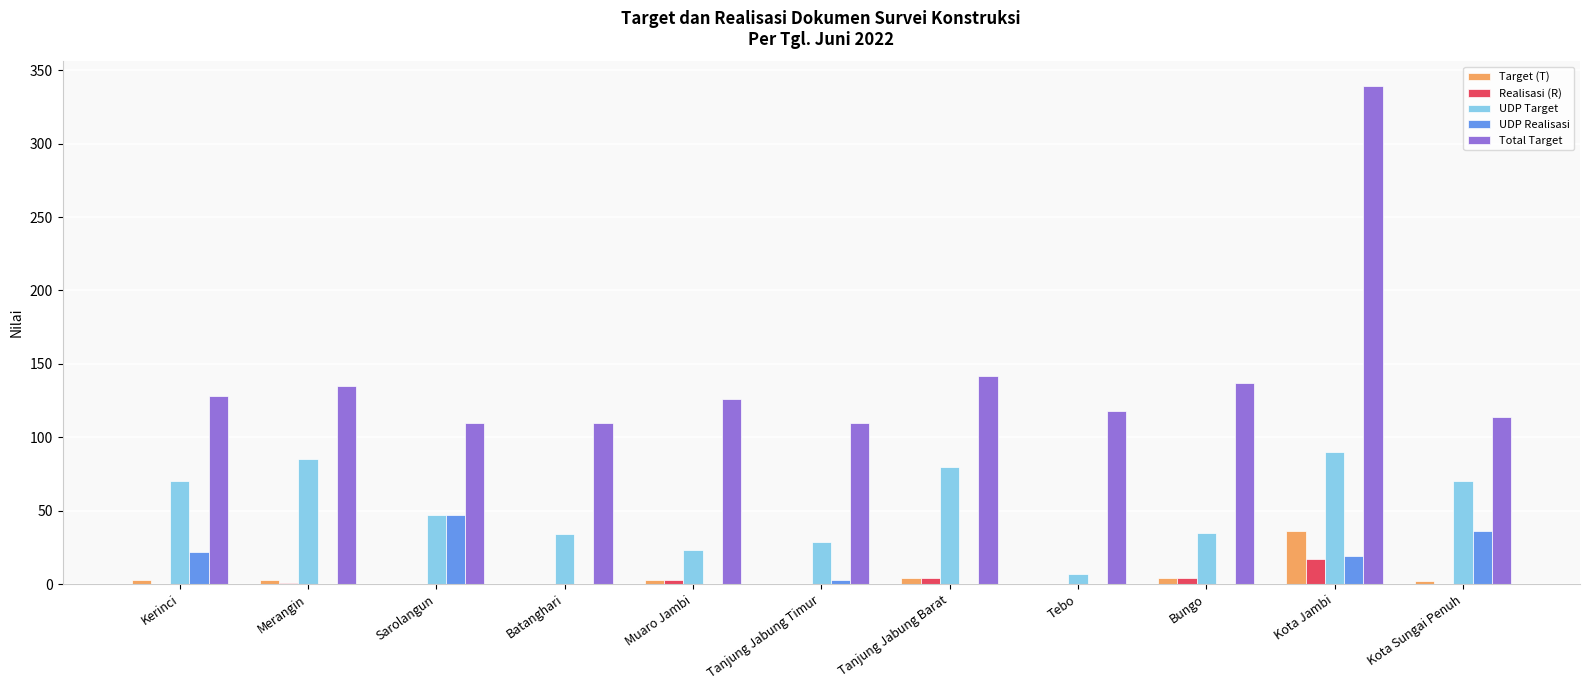

Is it true that UDP Target equals 53 at Kota Jambi?

False